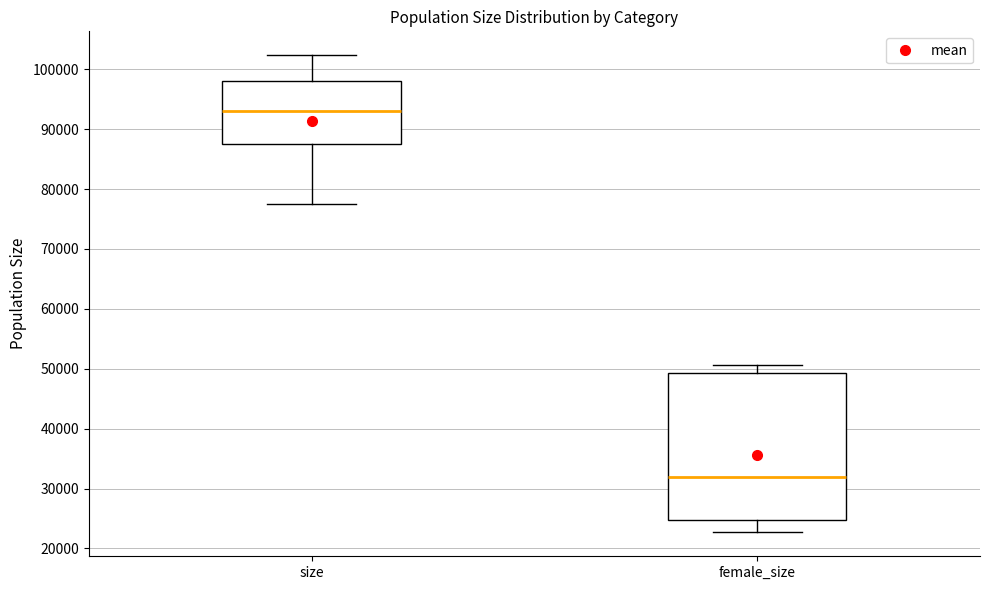

Which box has the highest median line?

size